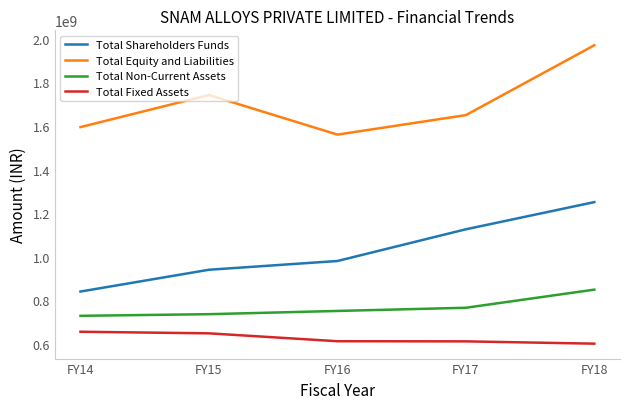

What value does the Total Non-Current Assets series have at FY17?

765944630